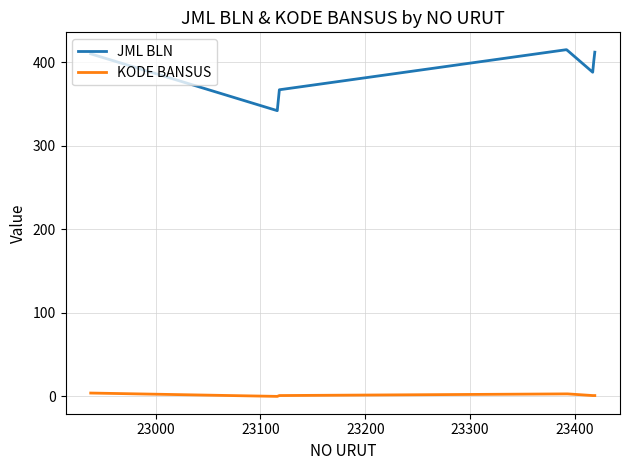

What is the difference between the maximum and second lowest values in the JML BLN series?

48